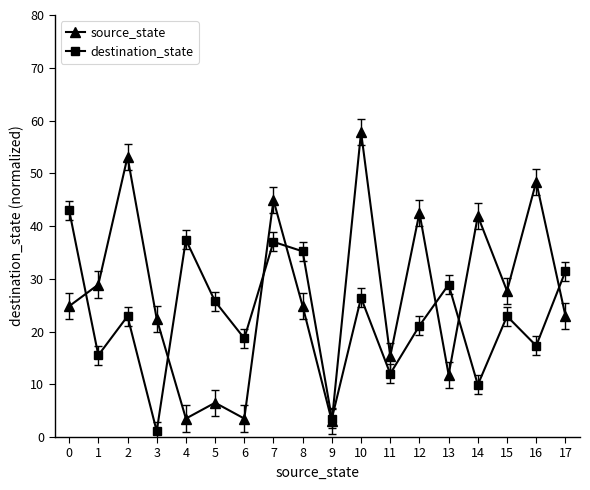

How many interior local valleys does the destination_state series have?

7